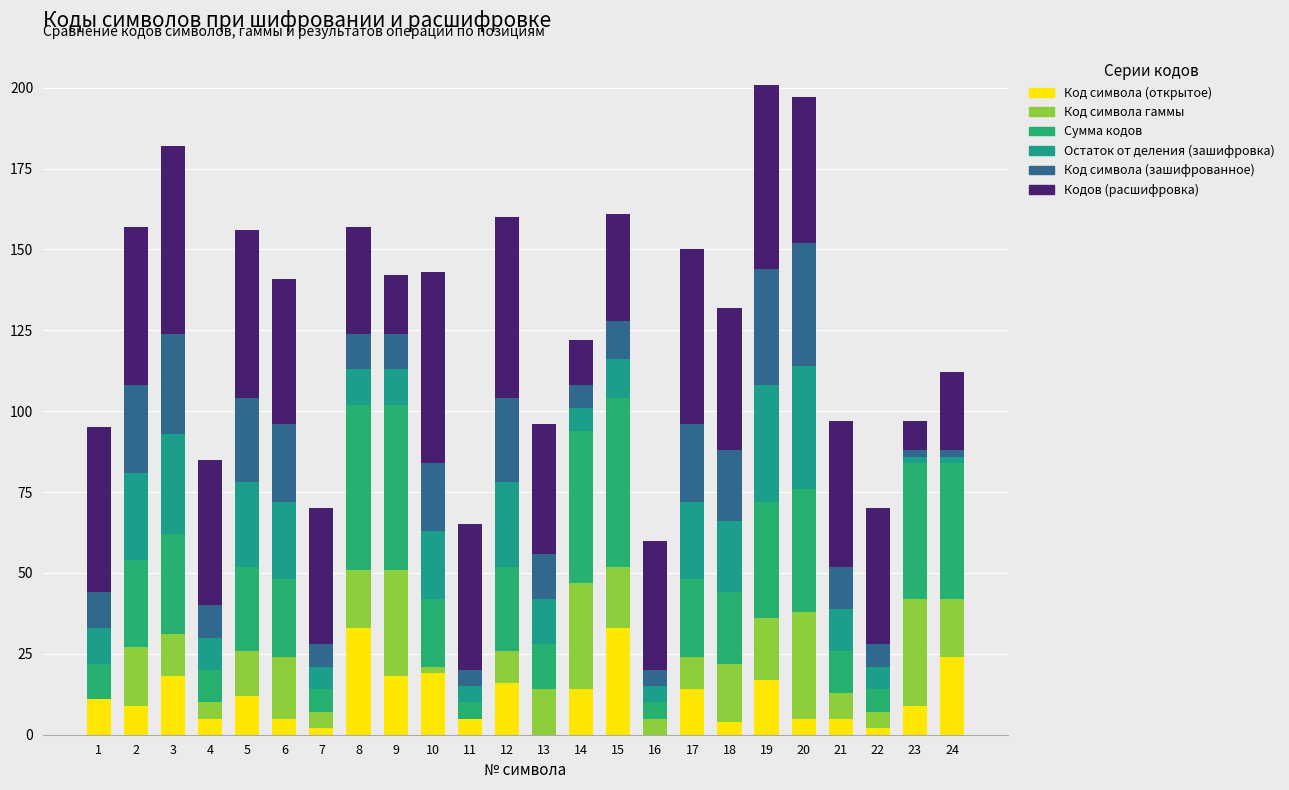

How many distinct data groups are displayed?

6